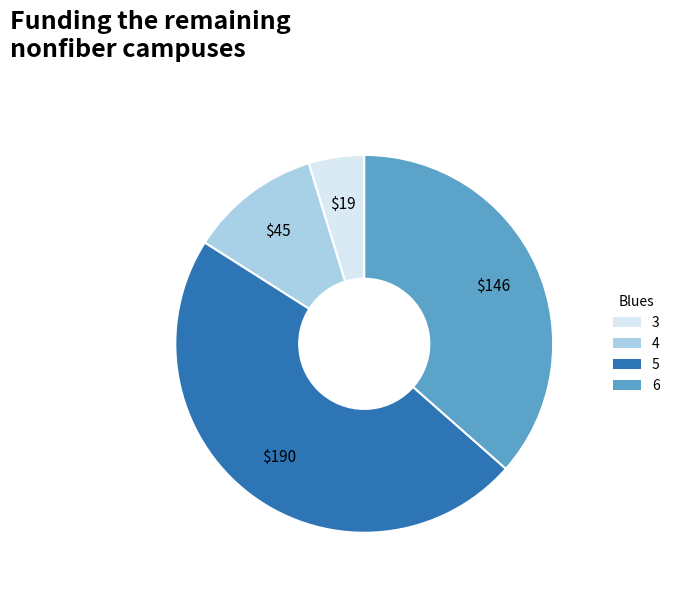

How many segments does this pie chart have?

4